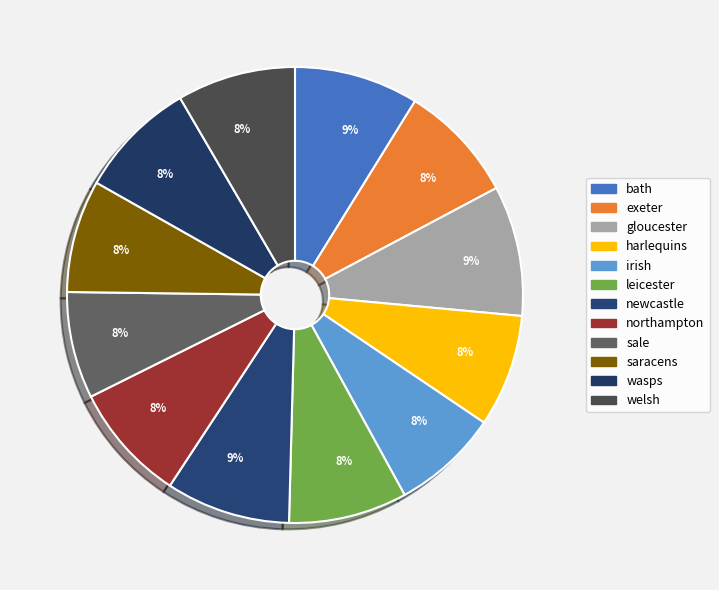

Does sale account for over 50% of the chart?

No